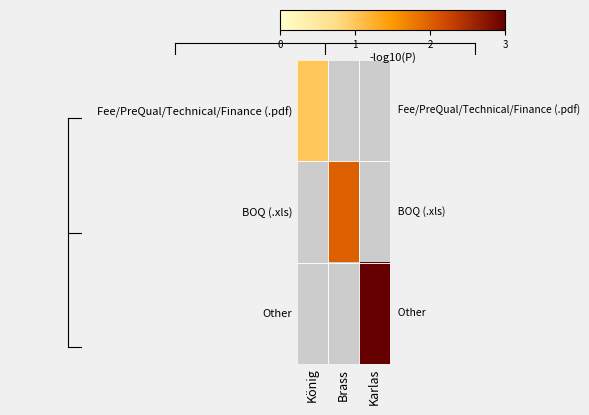

Which label corresponds to the largest value in the chart?

Karlas